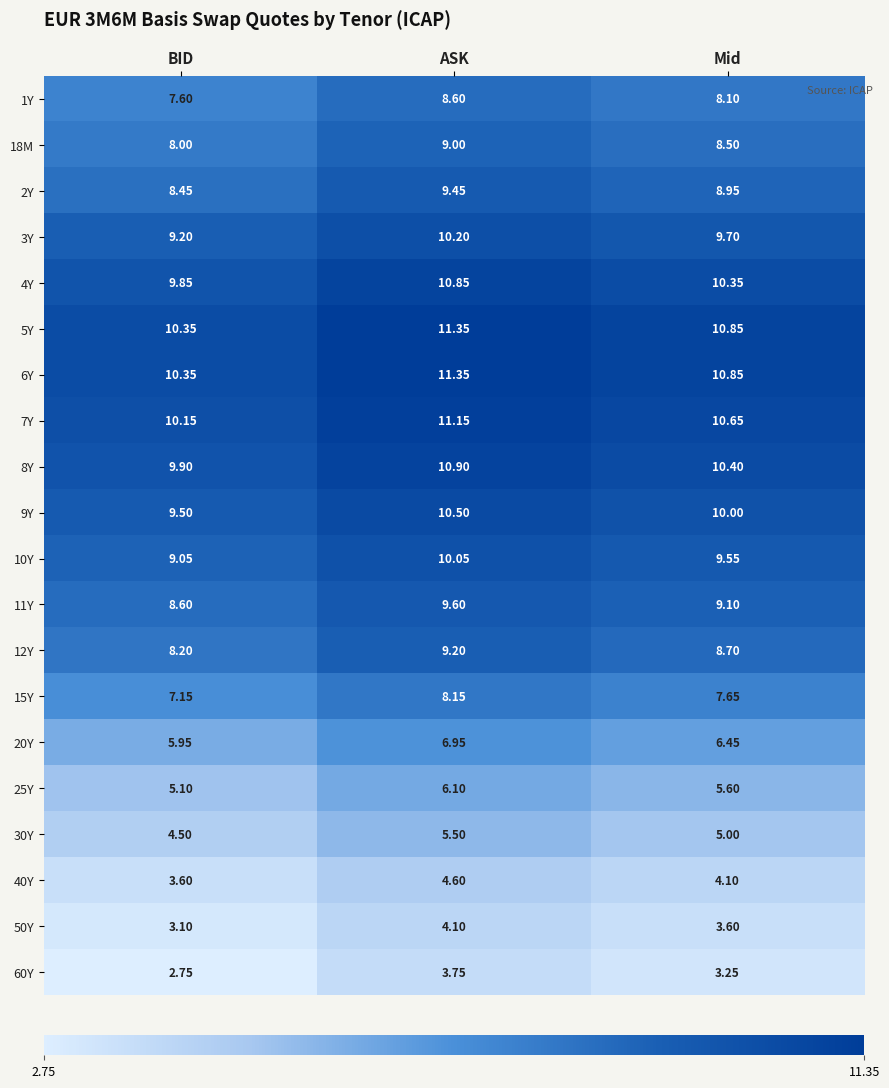

Which category has the lowest value in the 9Y series?

BID